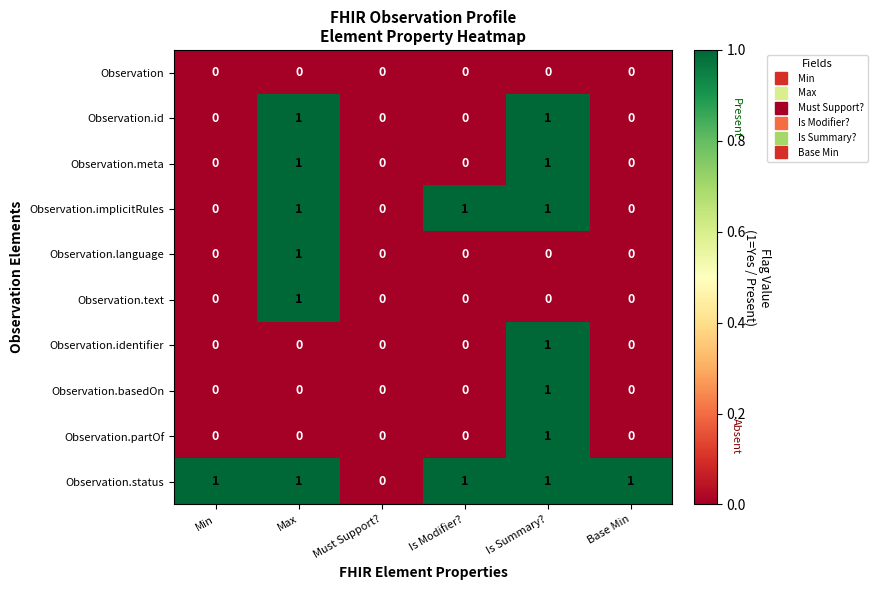

Count the Observation.id values in the range 0 to 1.

6